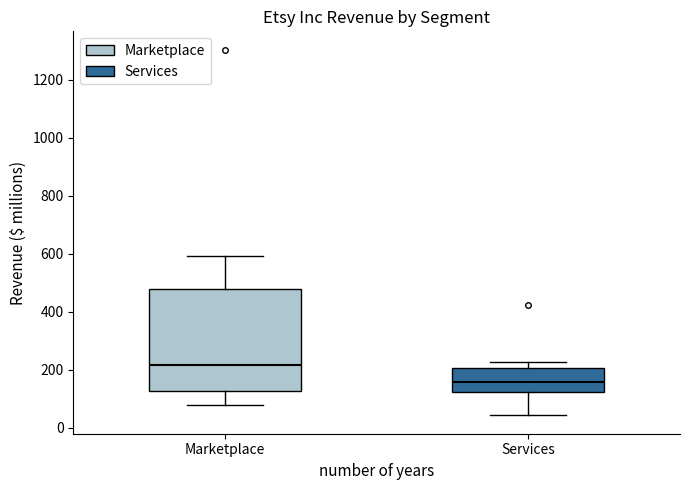

Reading left to right, transcribe this box plot: for each box, give where its median line is, the range the box spans, and where its two whiskers end, as read against the y-axis. The values are not printed on the chart, so give them approximately, as read against the axis.

Marketplace: median 220, box 120 to 480, whiskers 80 to 600
Services: median 160, box 120 to 200, whiskers 40 to 220